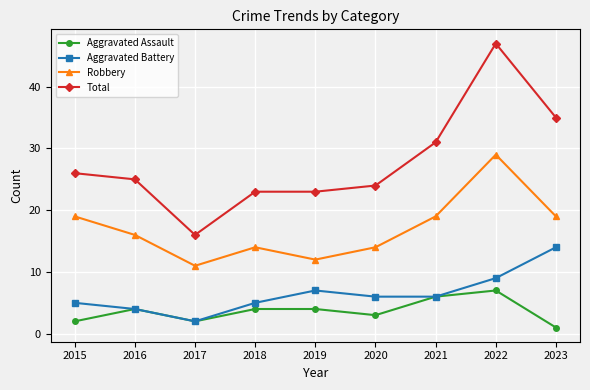

Which series has the largest range (max minus min)?

Total